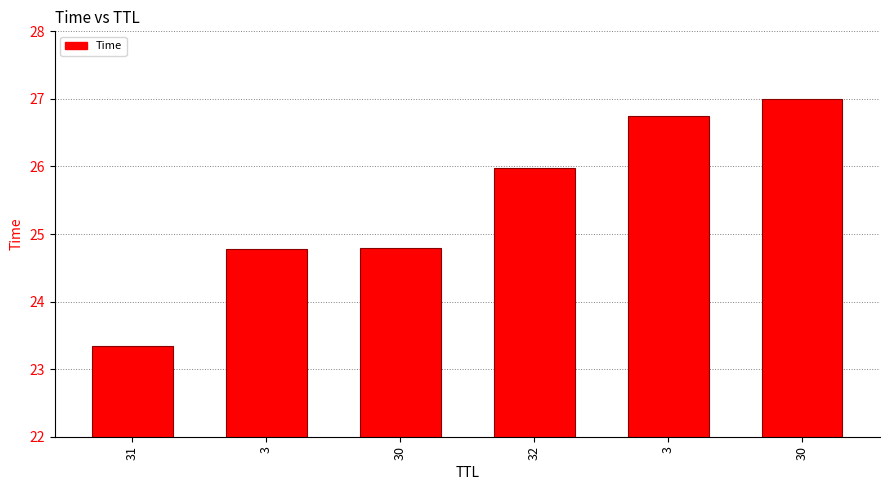

Approximately how many times larger is the value at 32 compared to 3?

1.0